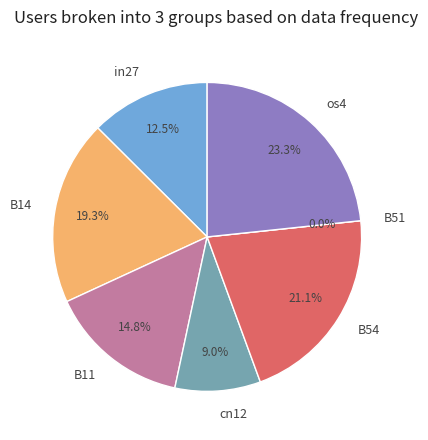

Between os4 and in27, which is larger?

os4